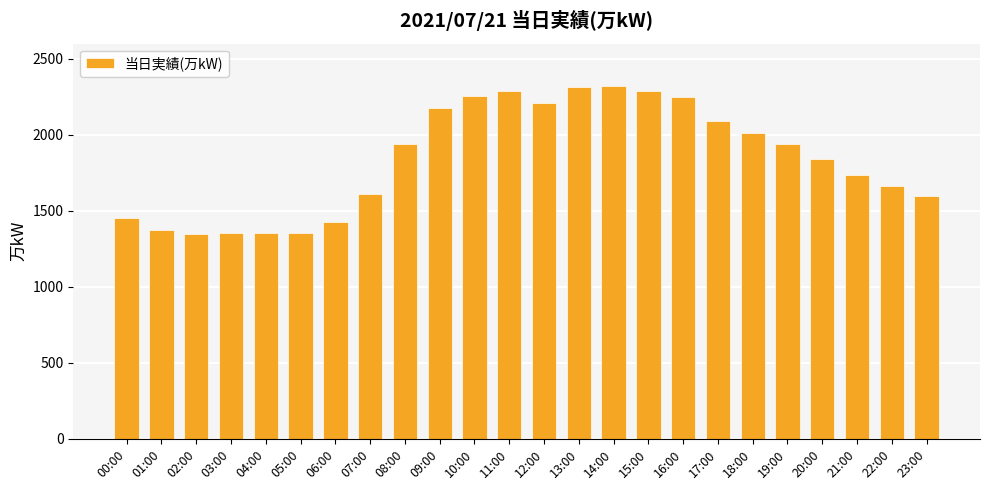

What is the difference between the maximum and minimum values?

973